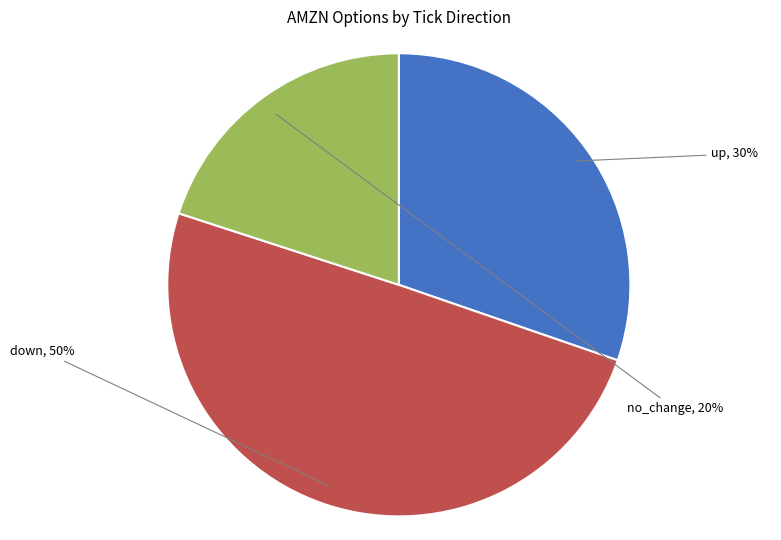

To the nearest percent, what is the difference between the largest and smallest slice percentages?

30%